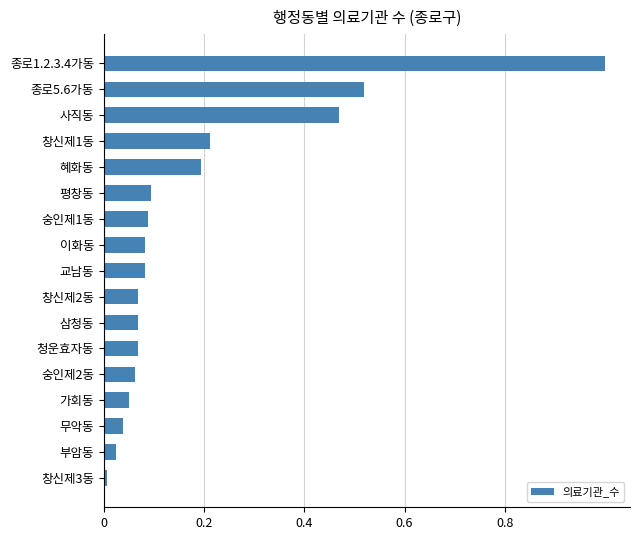

Which label corresponds to the largest value in the chart?

종로1.2.3.4가동